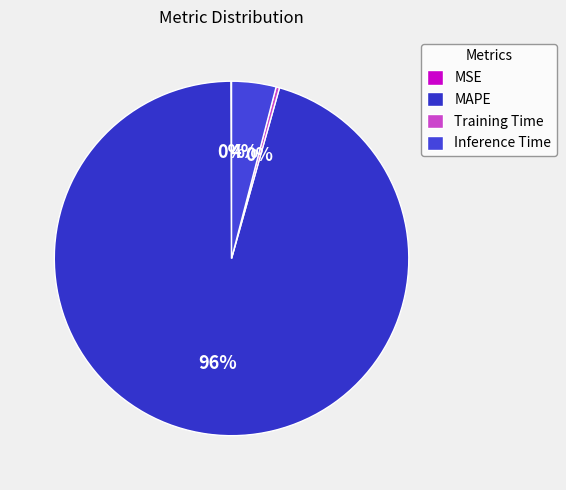

True or false: Inference Time accounts for 1% of the total.

False